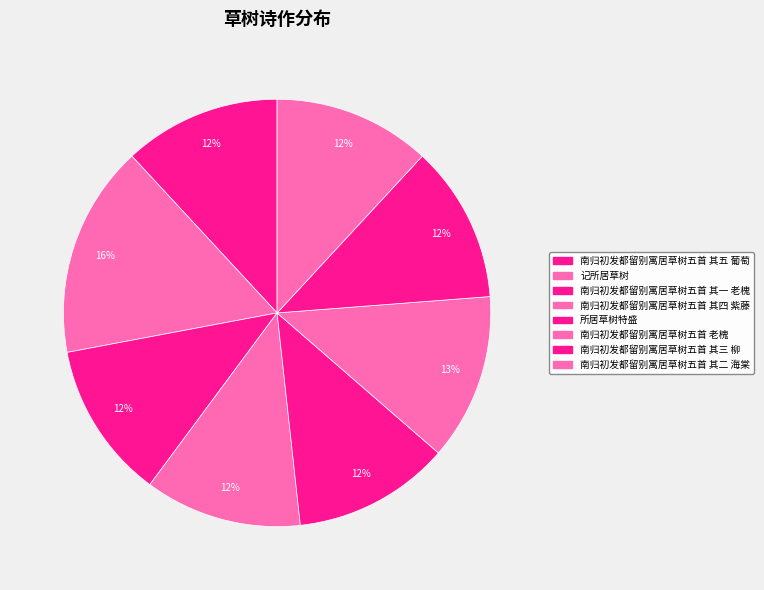

To the nearest percent, what is the difference between the largest and smallest slice percentages?

4%